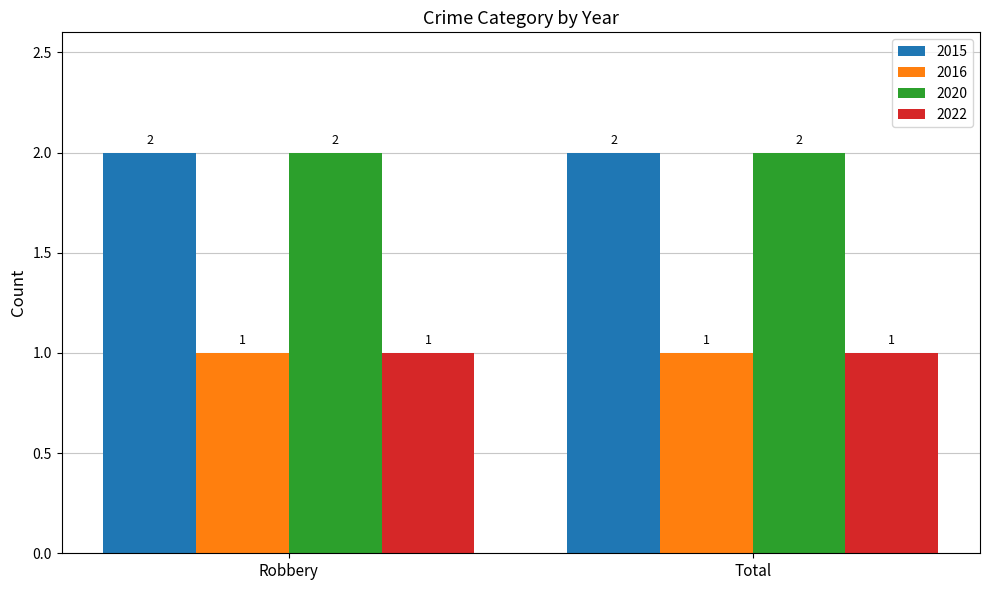

The 2020 series shows 2 at Total. True or false?

True